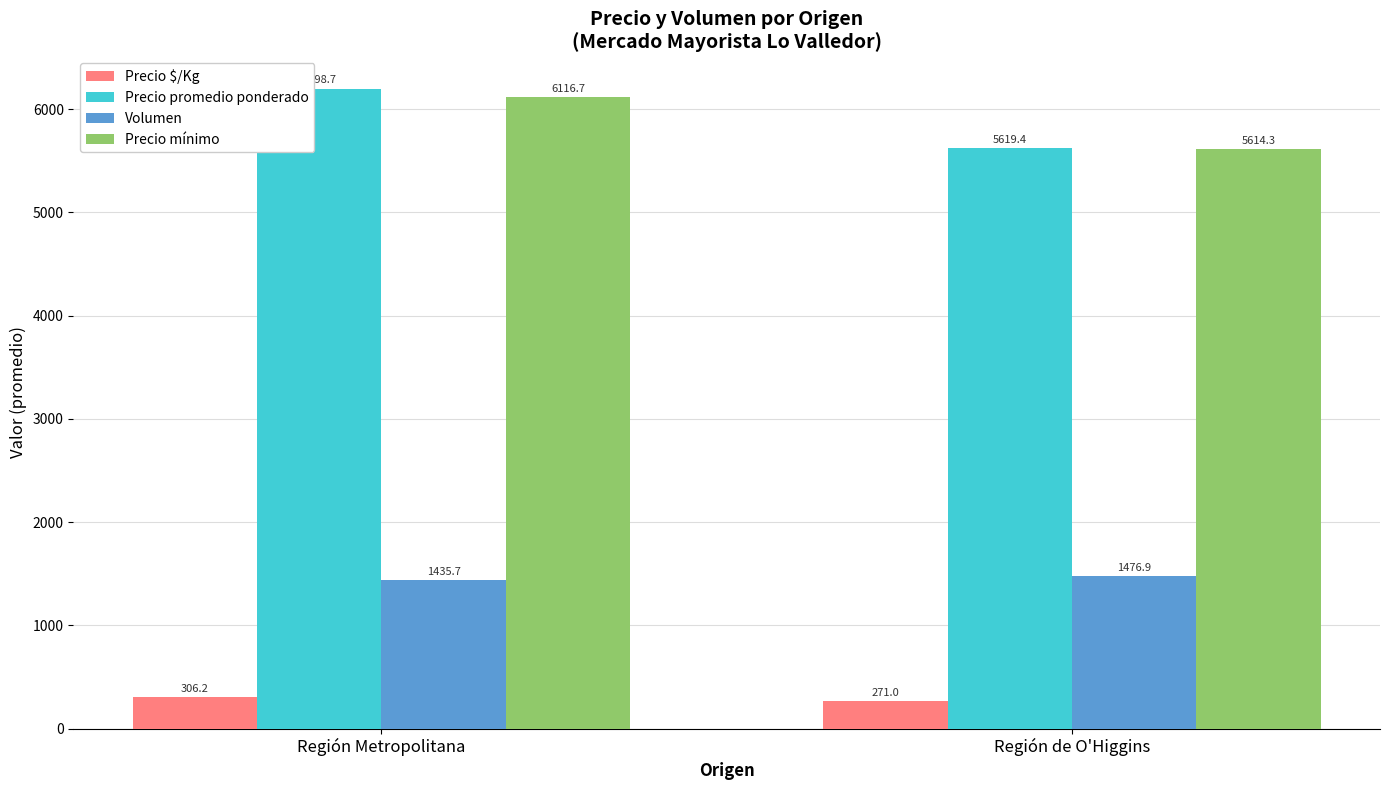

What is the difference between the maximum and minimum values in the Volumen series?

41.2